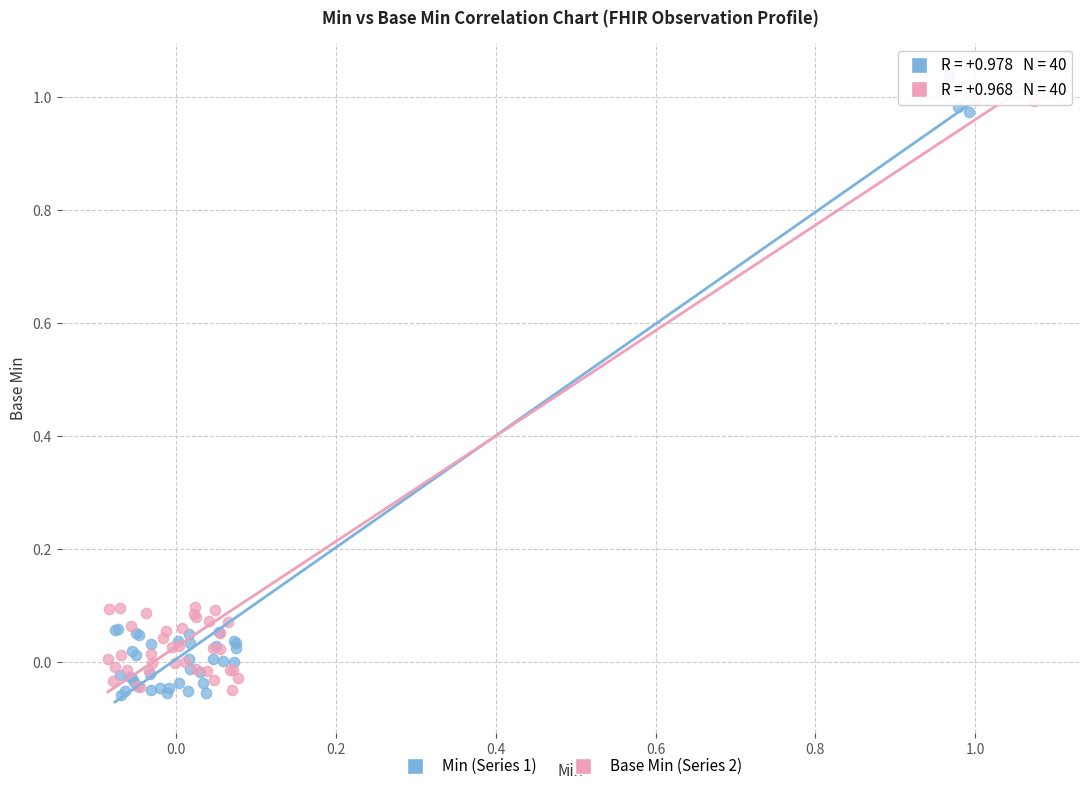

Which series has the largest Y range (max minus min)?

Min (Series 1)